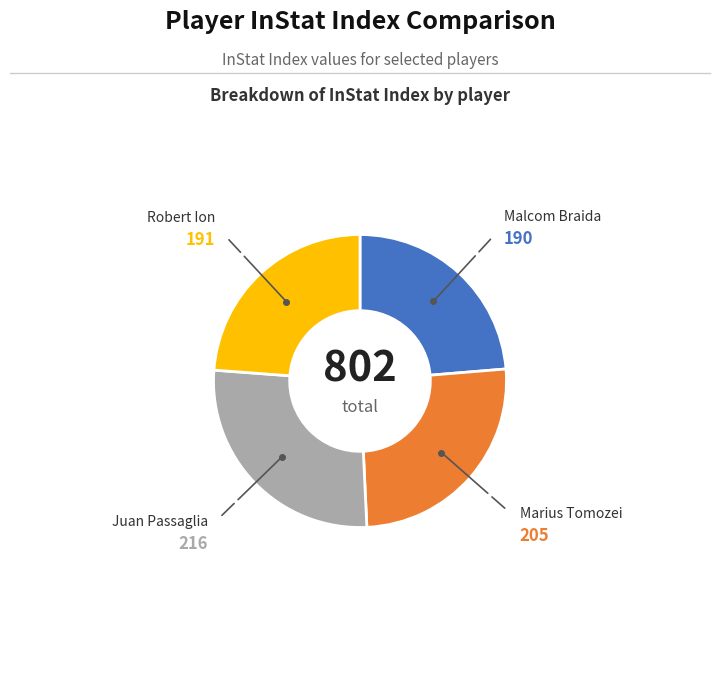

Does any single category account for the majority?

No